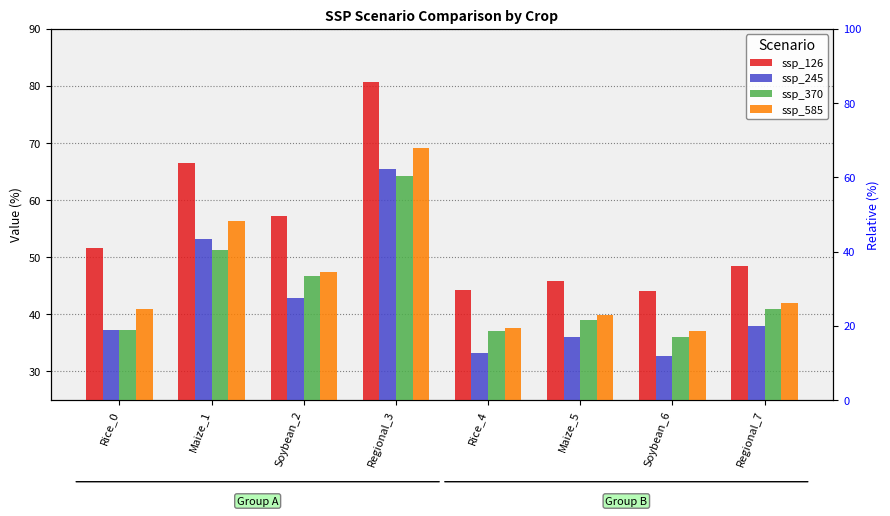

The value of ssp_585 at Rice_4 is 37.7. True or false?

True